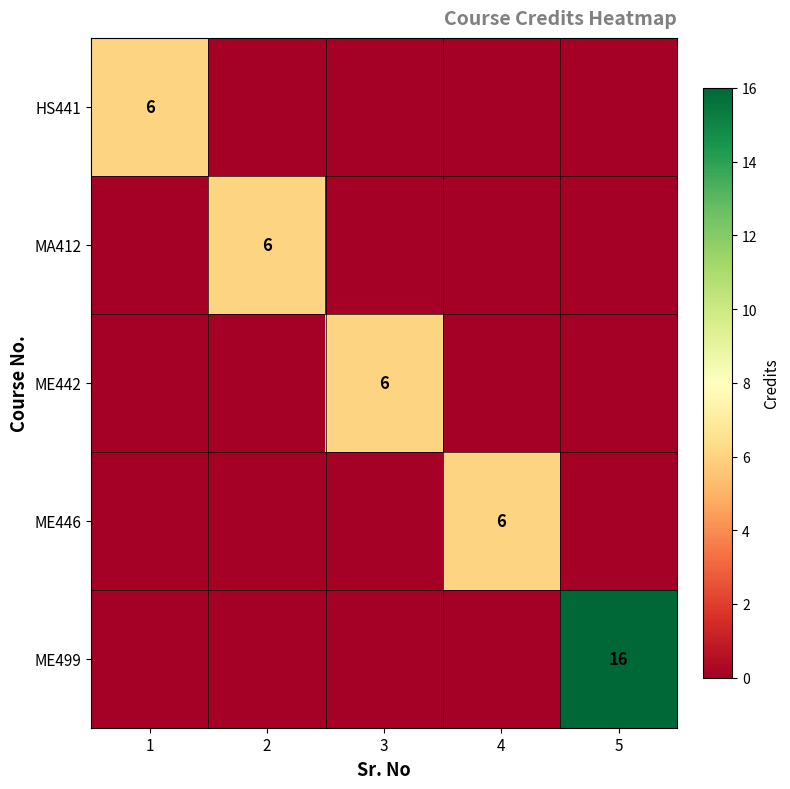

What is the sum of all MA412 values?

6